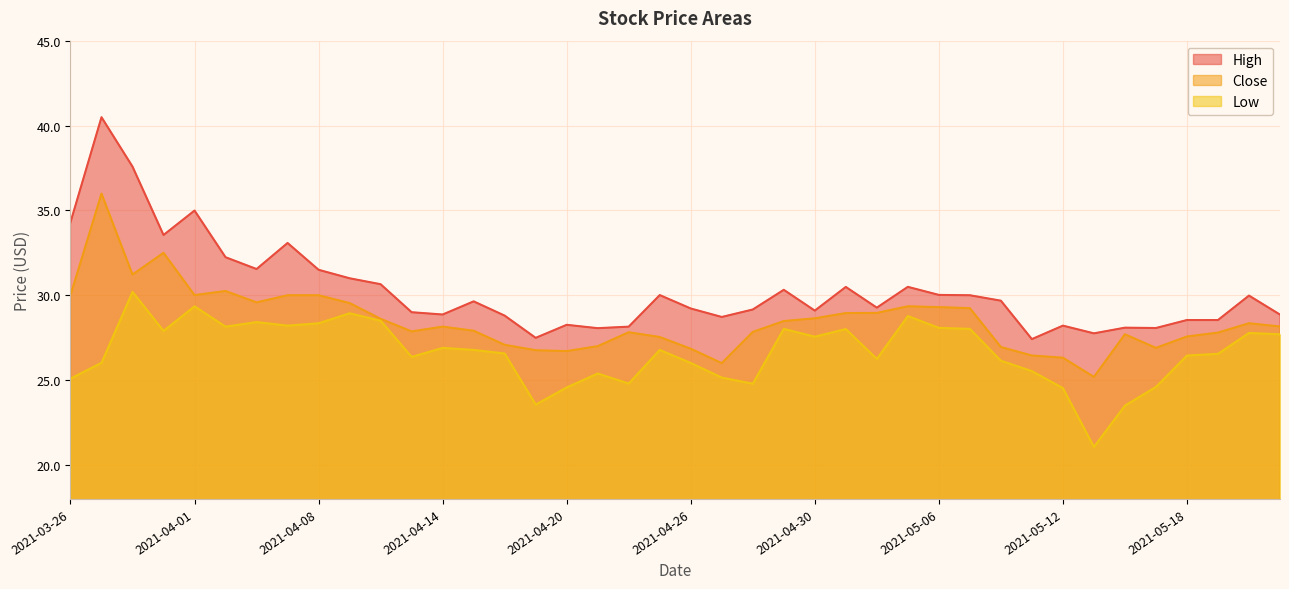

The Low series shows 8.5 at 2021-04-12. True or false?

False